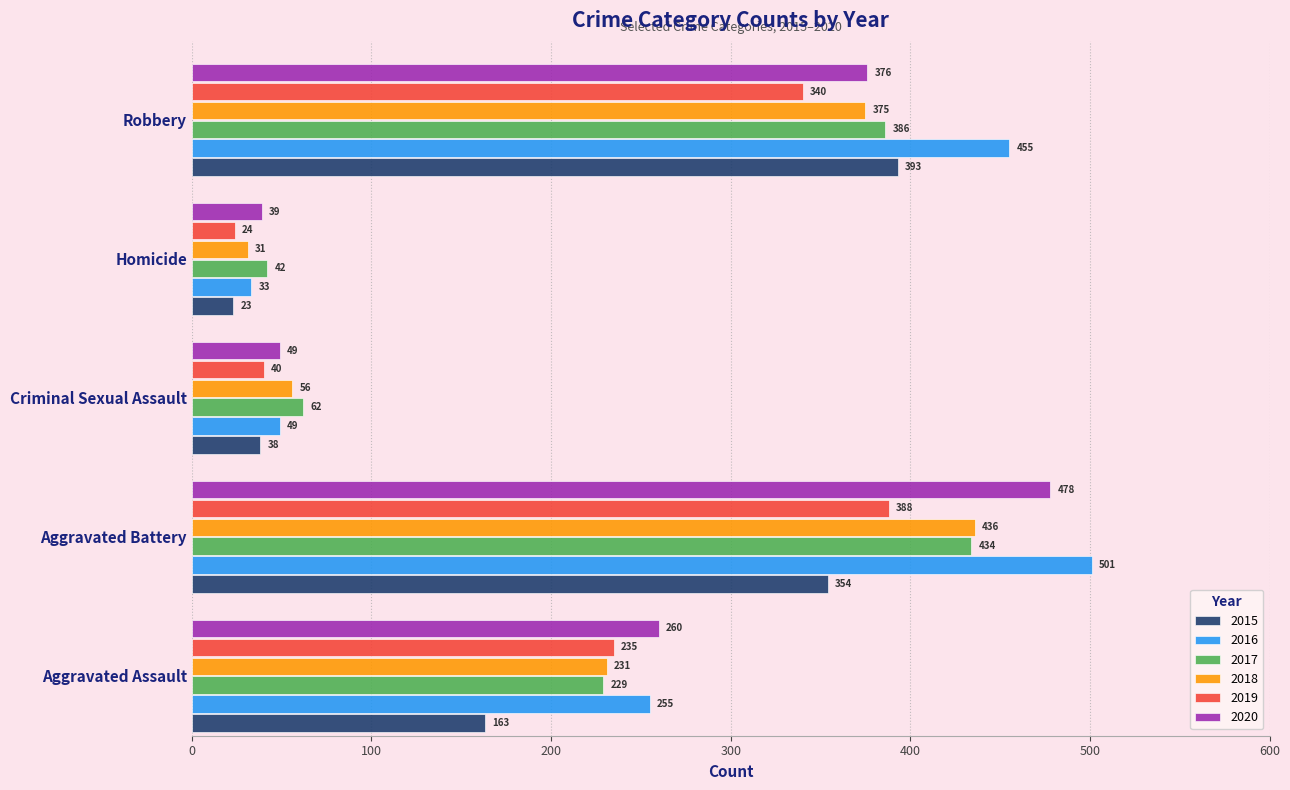

What value does the 2017 series have at Robbery, to the nearest 10?

390